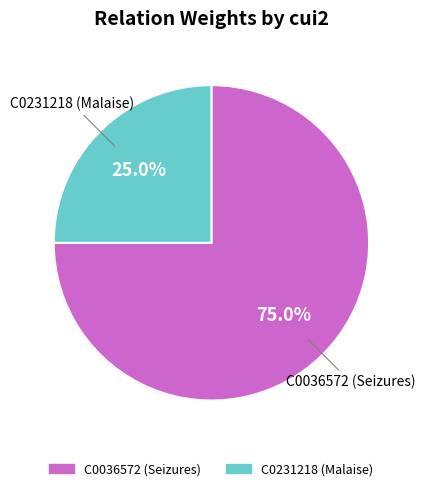

To the nearest percent, what percentage of the pie is C0036572 (Seizures)?

75%